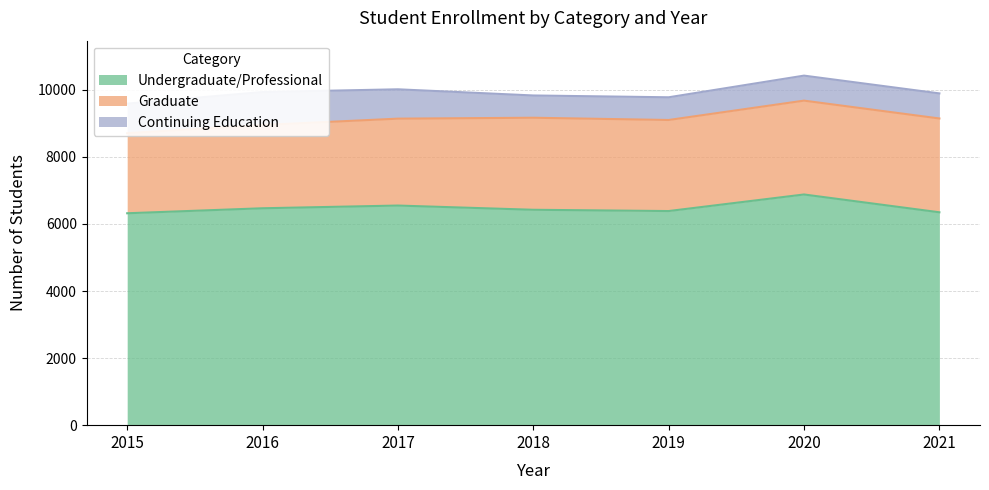

How many values in the Graduate series exceed 2715?

3